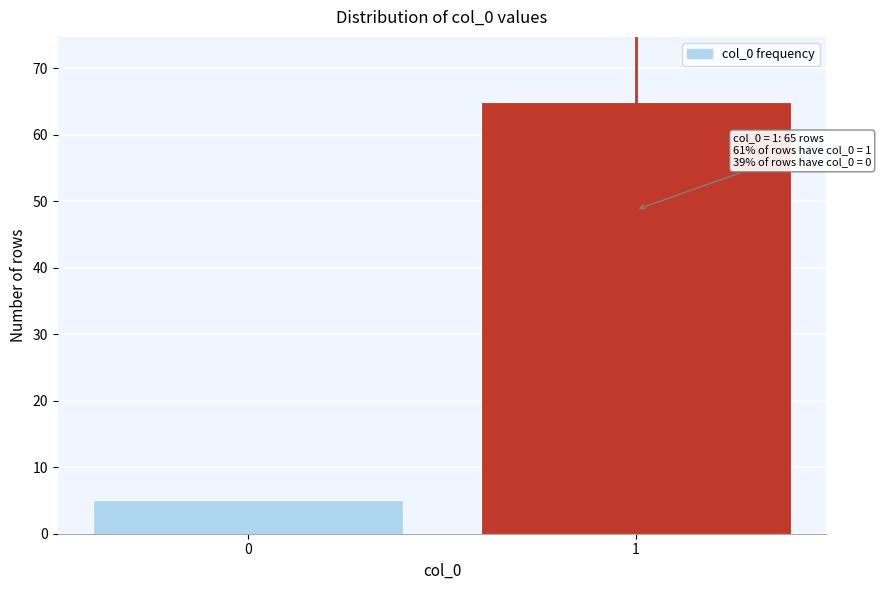

Reading left to right, list all the values displayed in this chart.

5	65